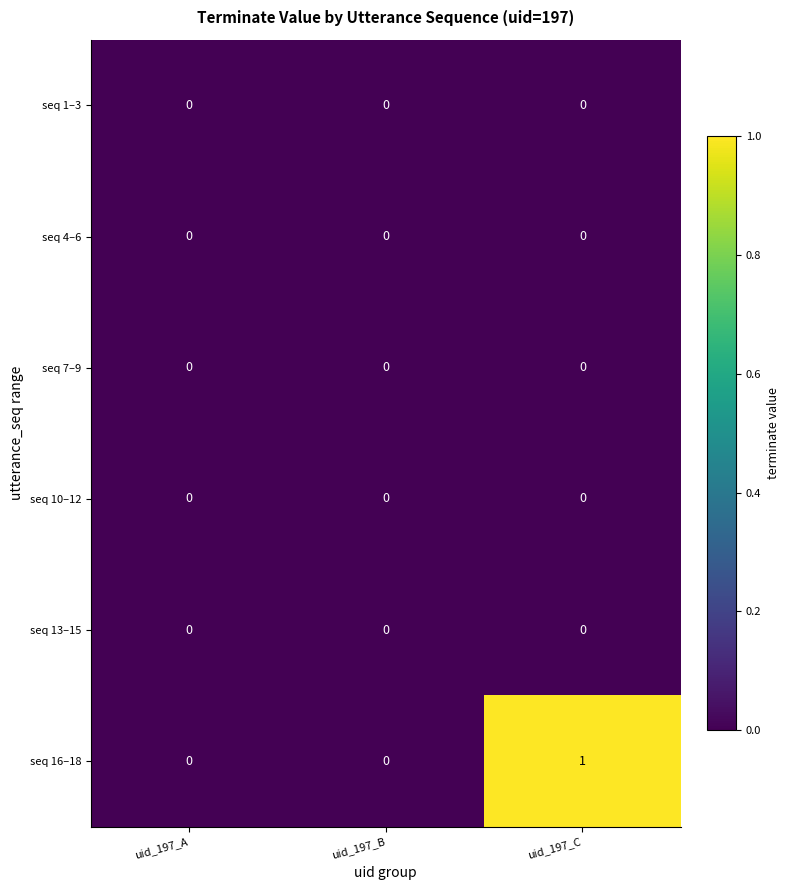

Is it true that seq 13–15 equals 0 at uid_197_B?

True